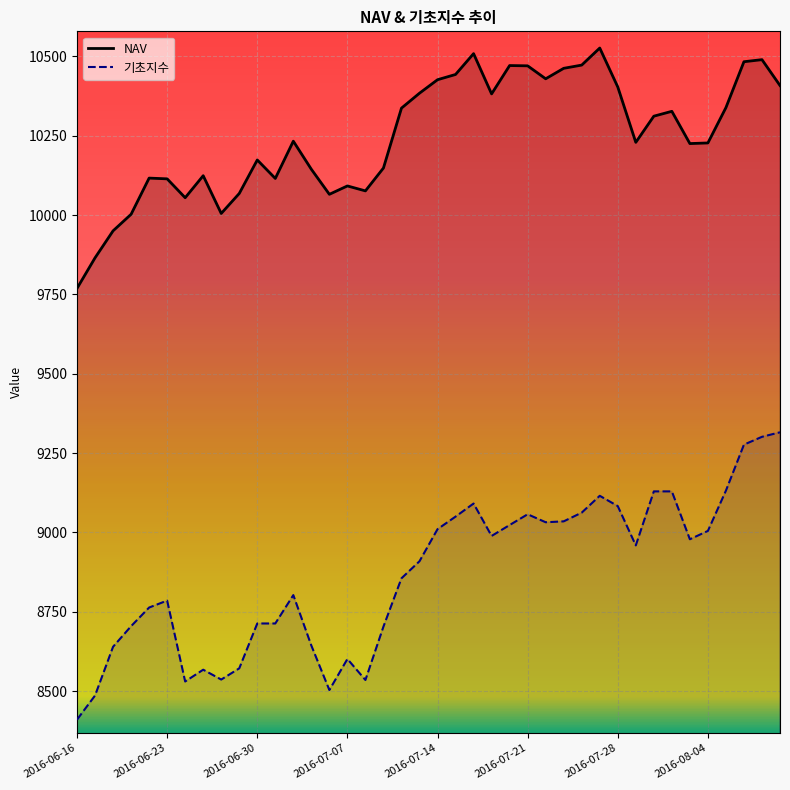

How many interior local valleys does the 기초지수 series have?

8